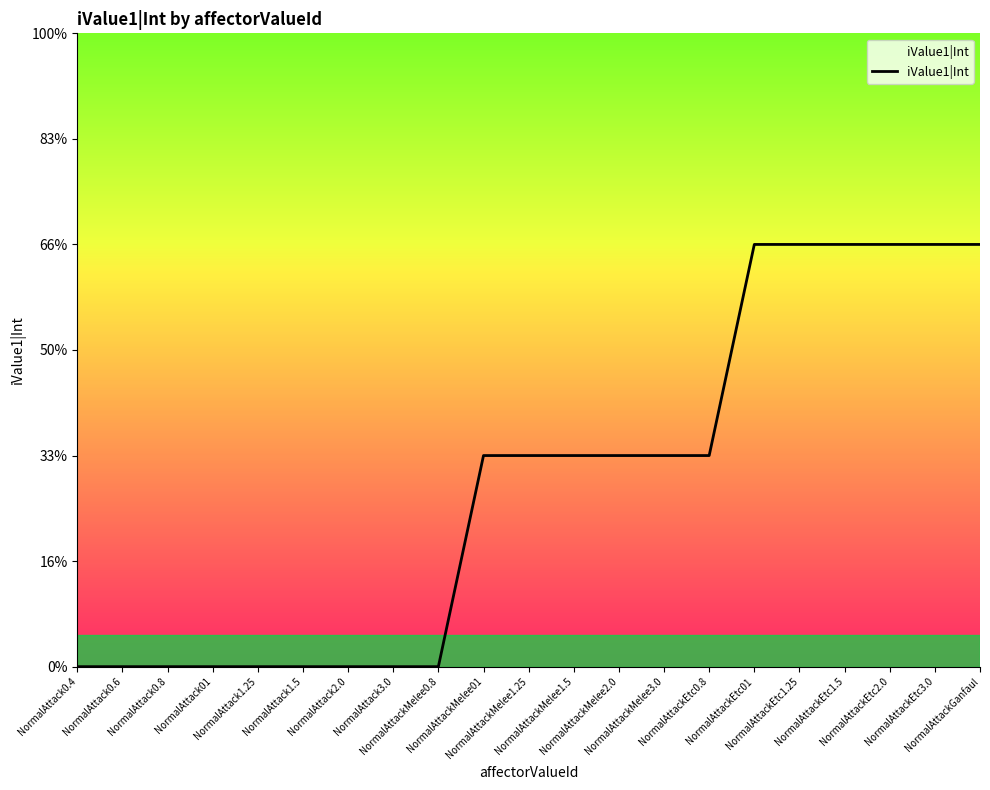

Reading left to right, list all the values displayed in this chart.

0	0	0	0	0	0	0	0	0	1	1	1	1	1	1	2	2	2	2	2	2